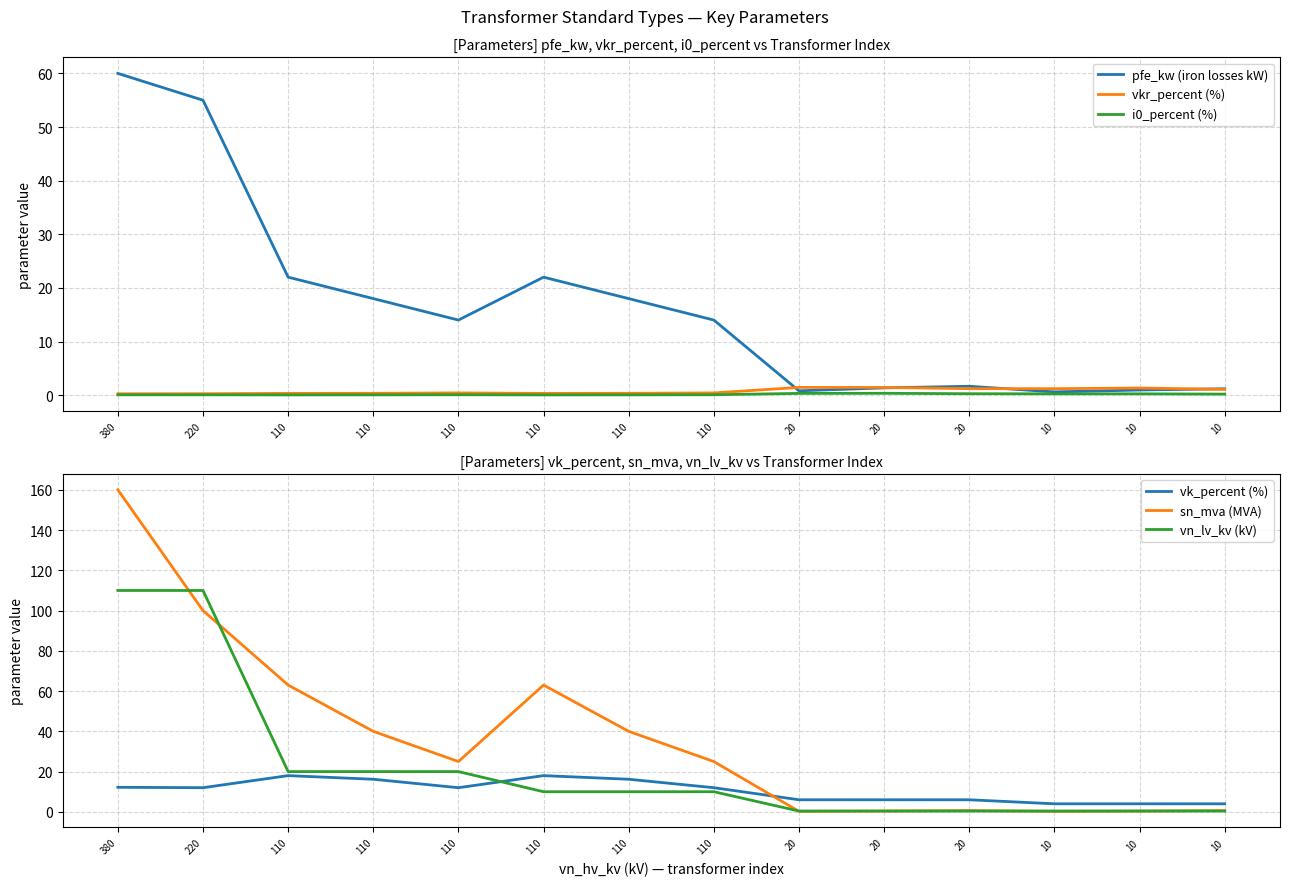

Which category has the lowest value in the vk_percent (%) series?

10